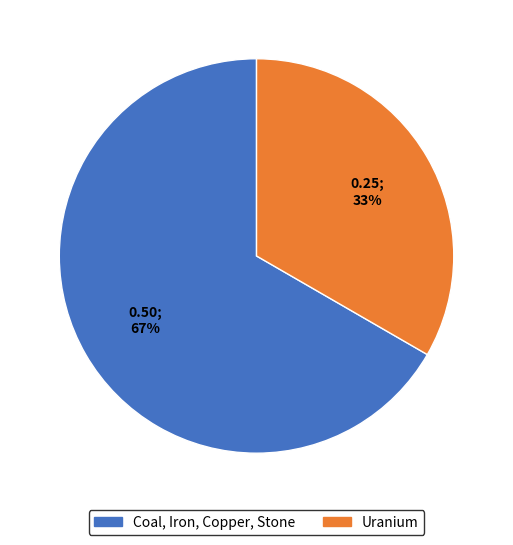

What is the largest slice in the pie chart?

Coal, Iron, Copper, Stone